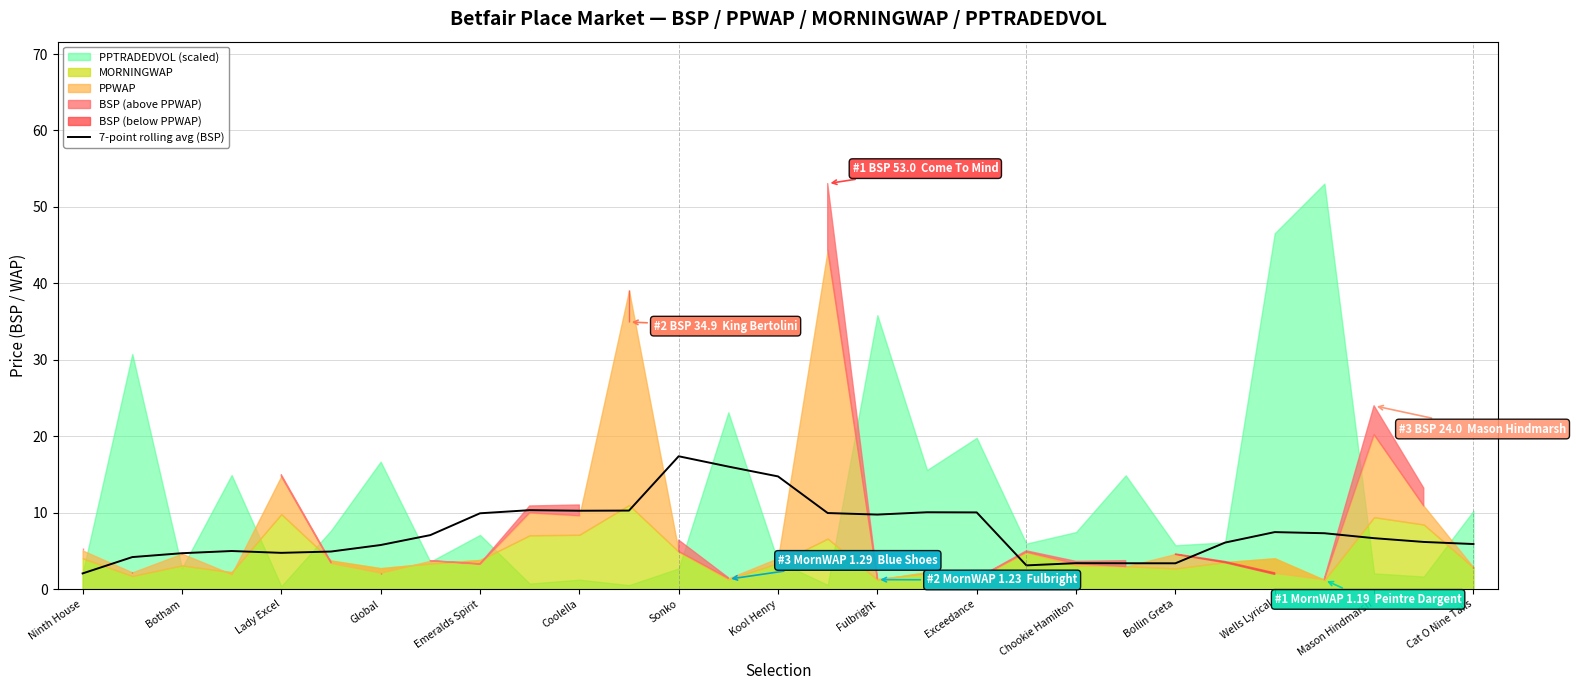

What position from the right is 21?

8